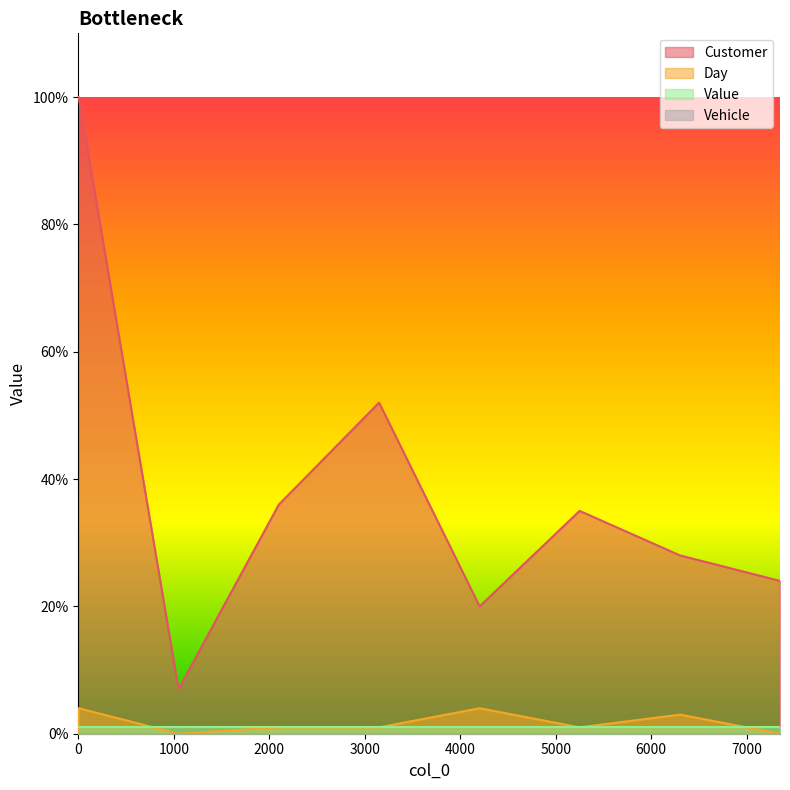

How many interior local peaks does the Day series have?

3